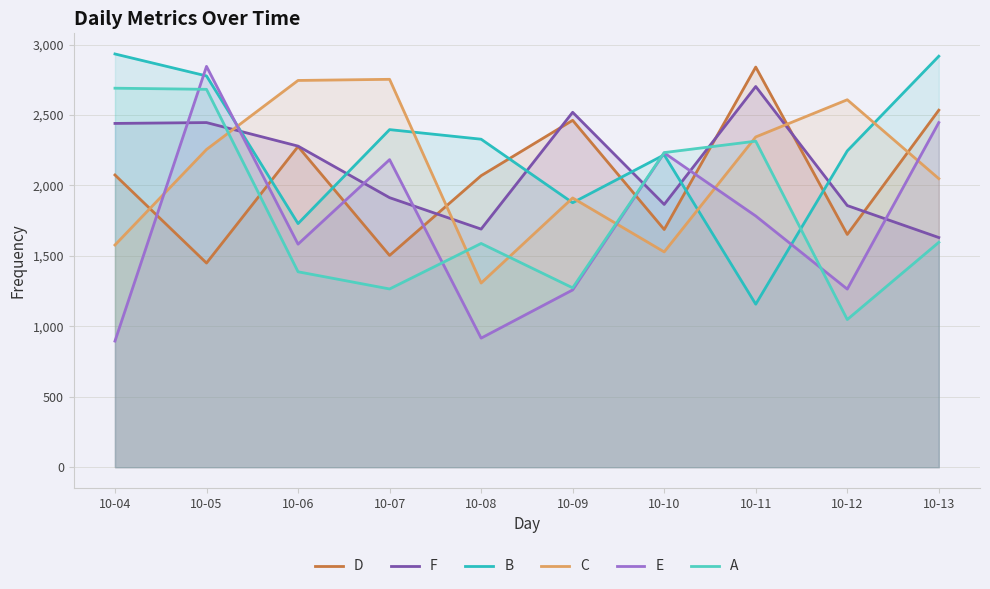

What is the value of the B point at the 10th from the left?

2917